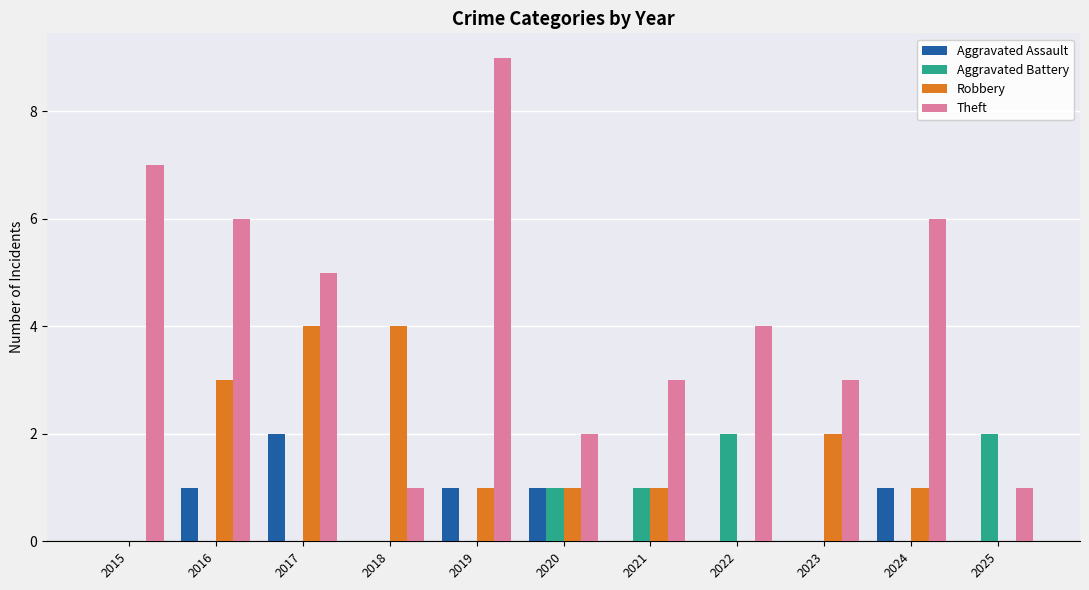

Count the number of data series in this chart.

4